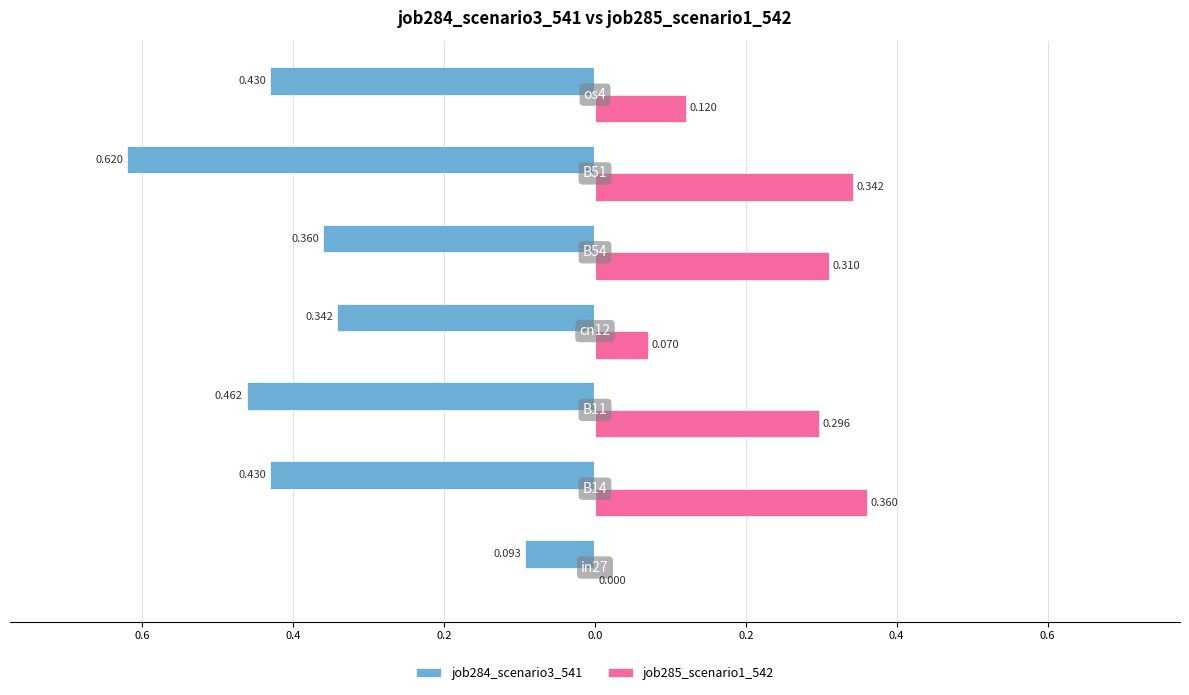

What are all the series names shown in the legend?

job284_scenario3_541, job285_scenario1_542